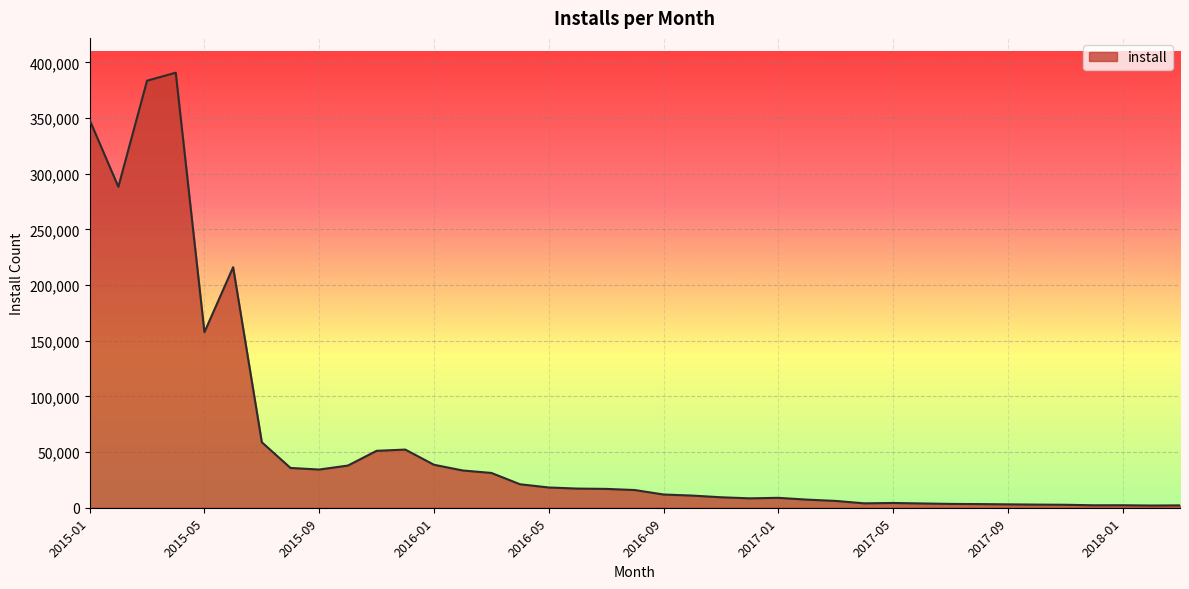

What is the greatest value displayed?

390756